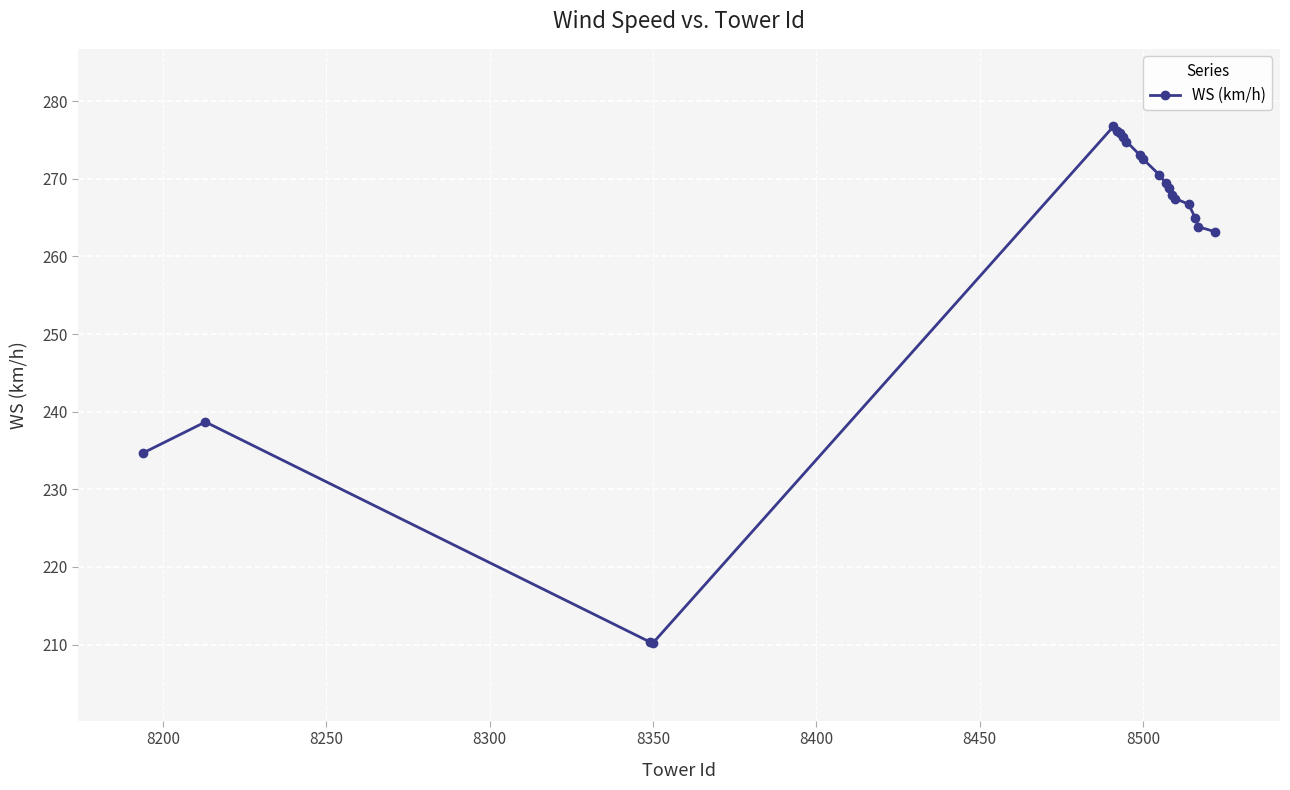

What is the smallest value displayed?

210.2